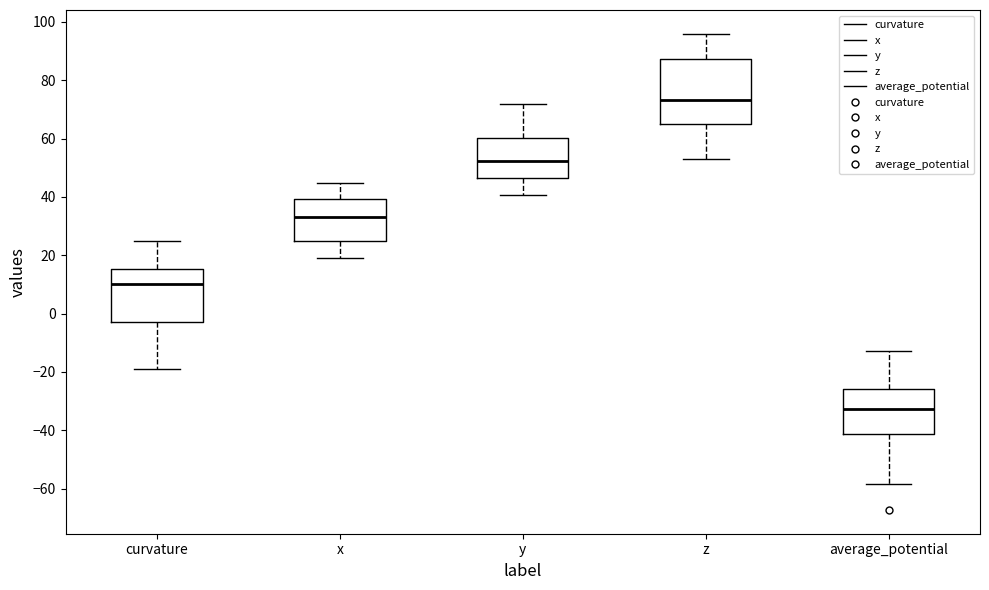

Reading left to right, transcribe this box plot: for each box, give where its median line is, the range the box spans, and where its two whiskers end, as read against the y-axis. The values are not printed on the chart, so give them approximately, as read against the axis.

curvature: median 10, box -2 to 16, whiskers -18 to 24
x: median 34, box 24 to 40, whiskers 18 to 44
y: median 52, box 46 to 60, whiskers 40 to 72
z: median 74, box 64 to 88, whiskers 54 to 96
average_potential: median -32, box -42 to -26, whiskers -58 to -12